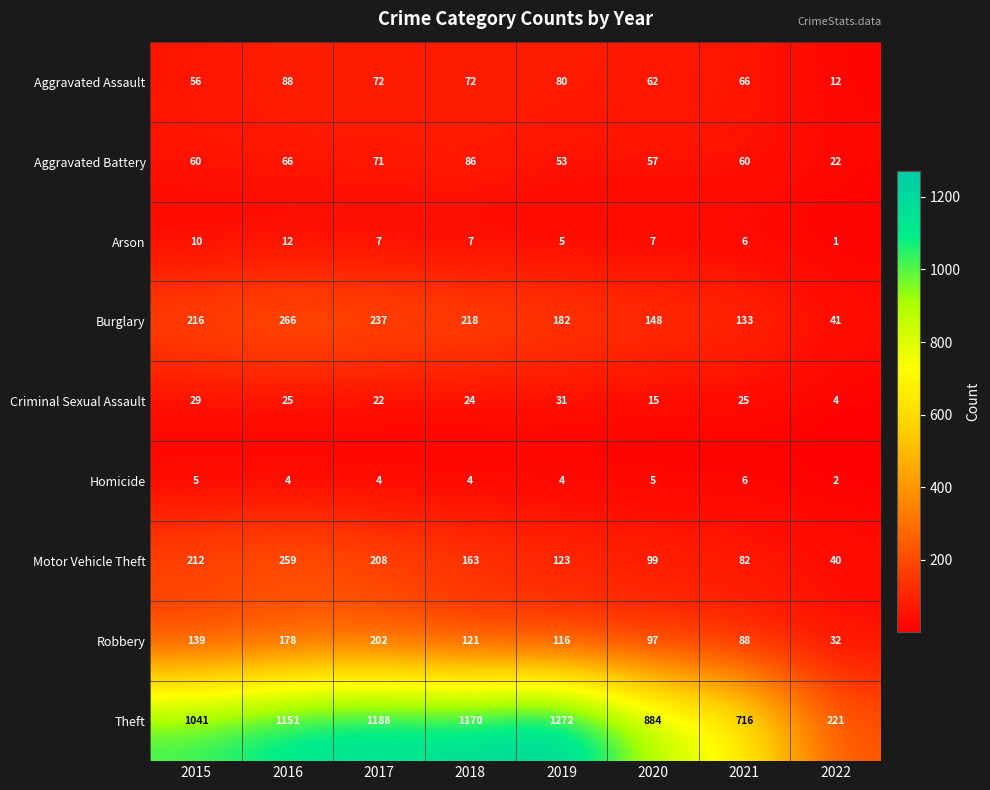

Which category has the lowest value across all series?

2022